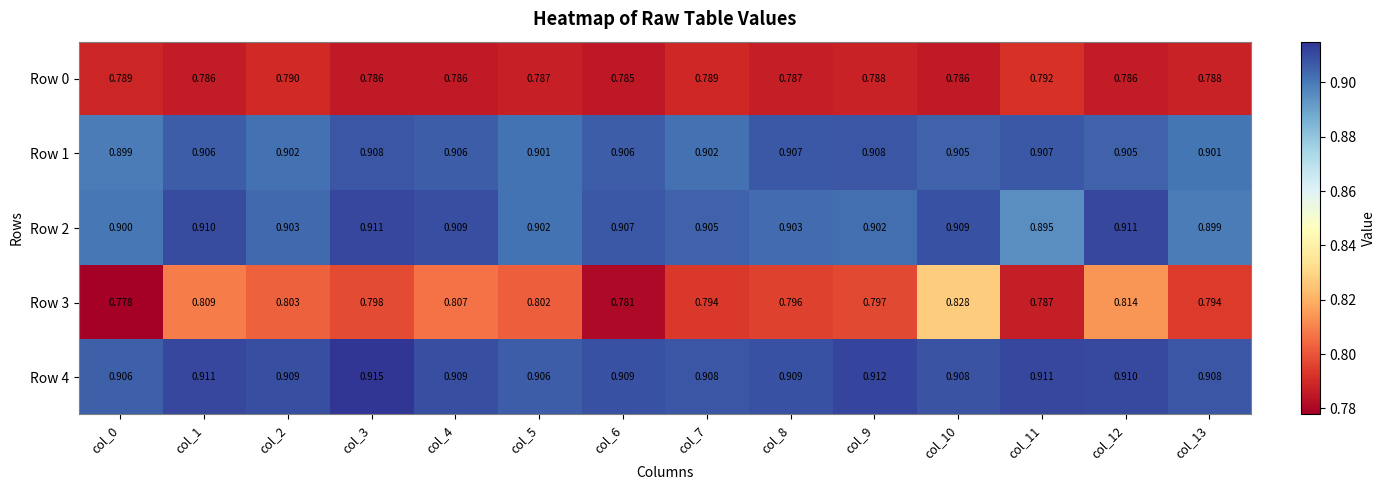

Is the value of Row 3 at col_3 greater than the value of Row 2 at col_1?

No